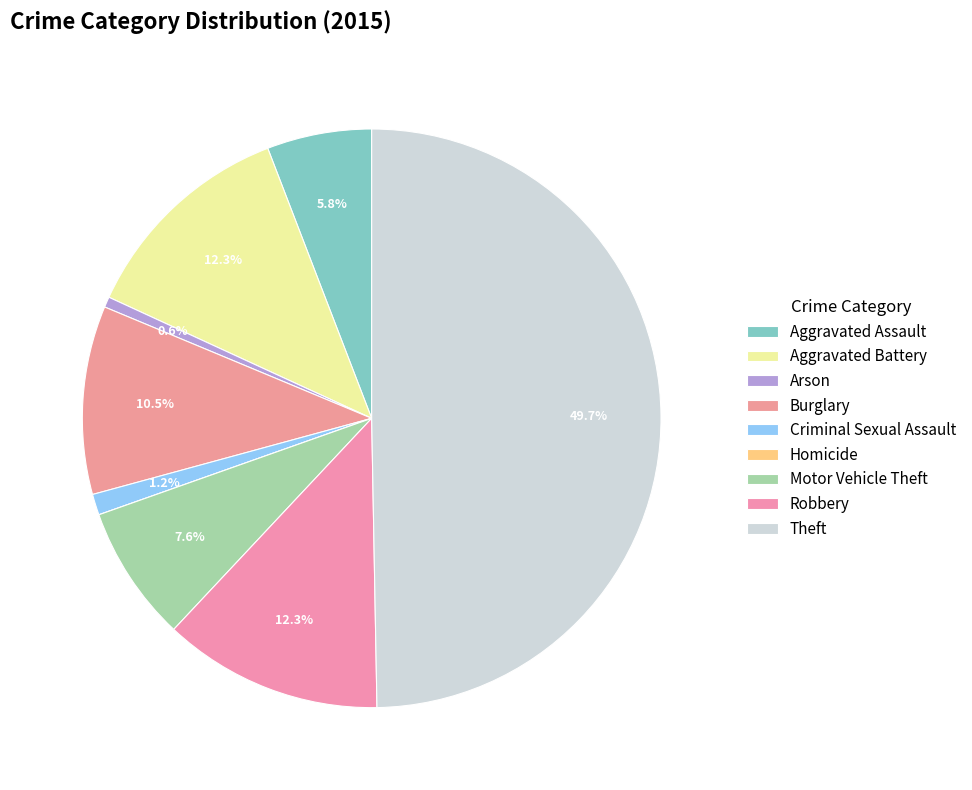

To the nearest percent, what percentage of the pie is Burglary?

11%